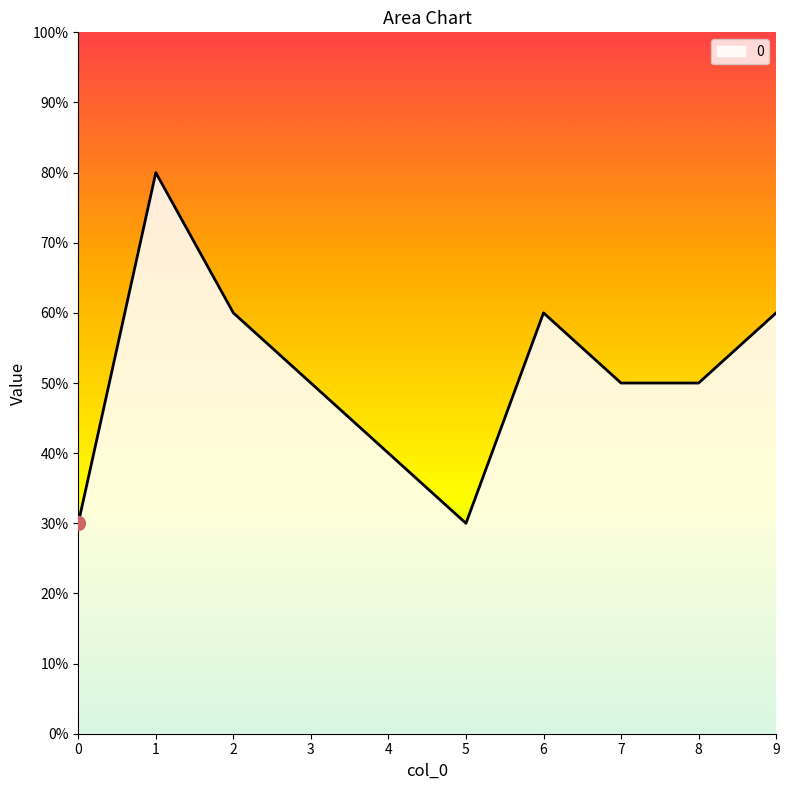

What is the ratio of the value at 0 to the value at 9?

0.5